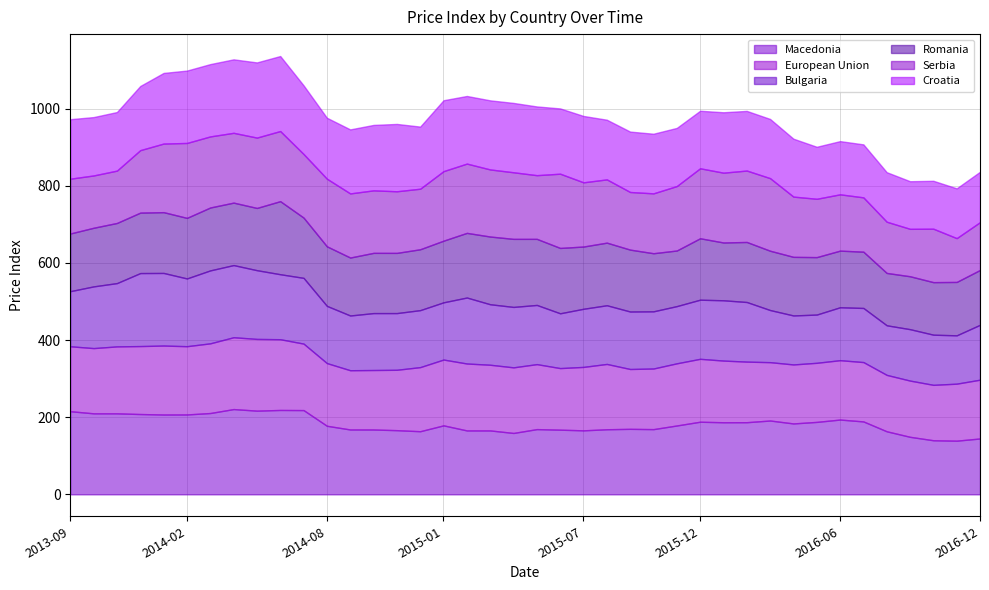

How many times do European Union and Croatia cross each other?

10